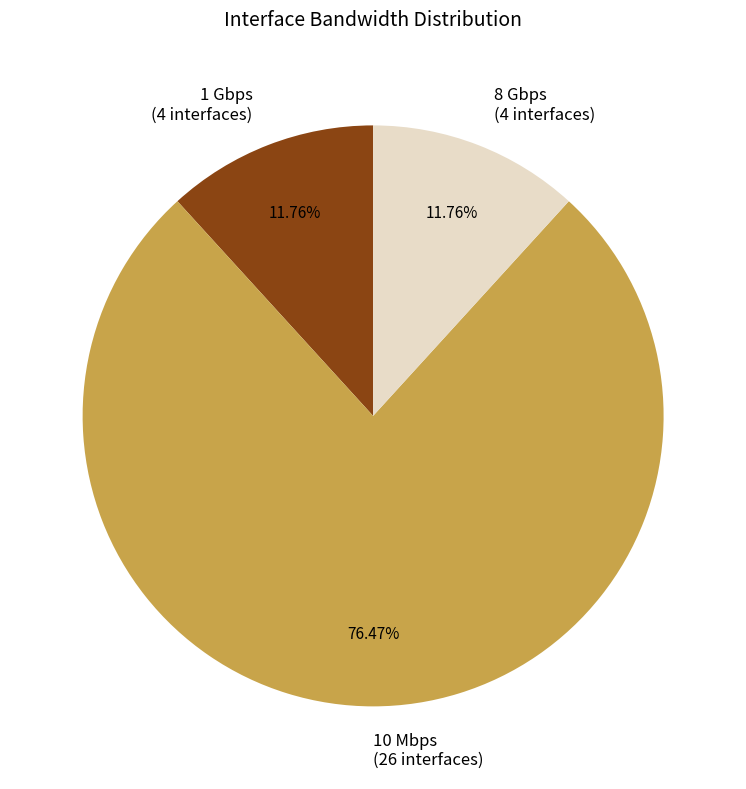

Does any single category account for the majority?

Yes